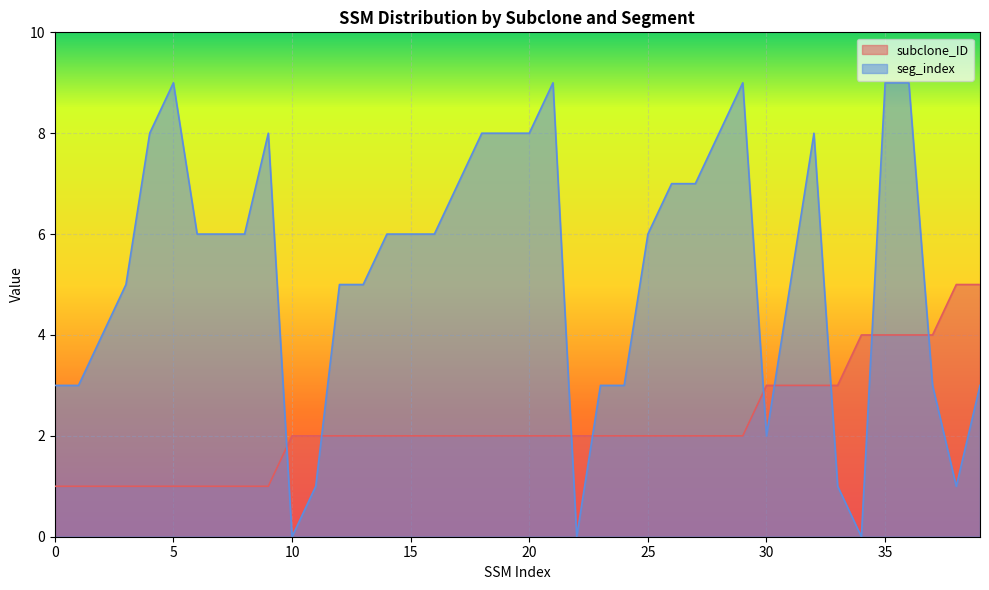

Is it true that seg_index equals 5 at 4?

False